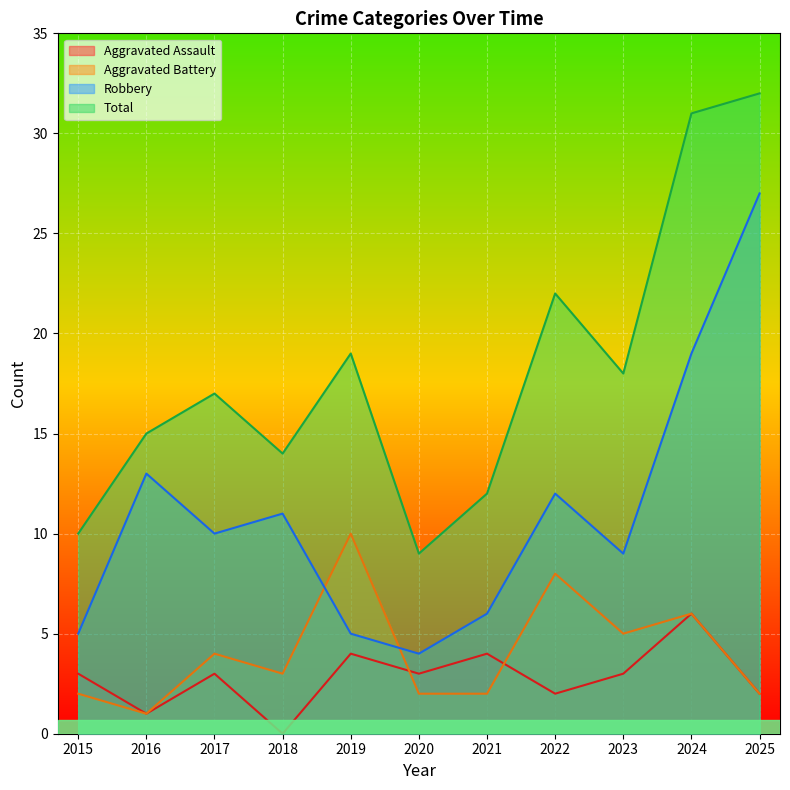

At which label does Robbery first exceed 10?

2016